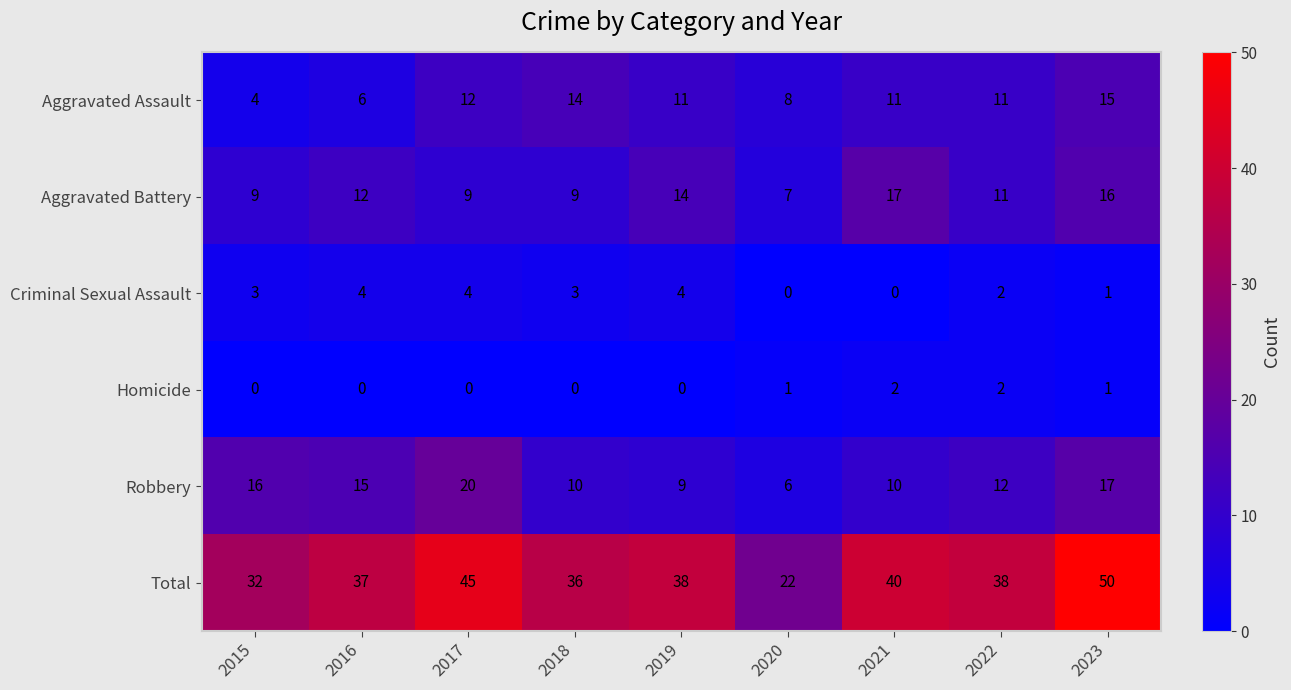

How many categories are shown in the chart?

9